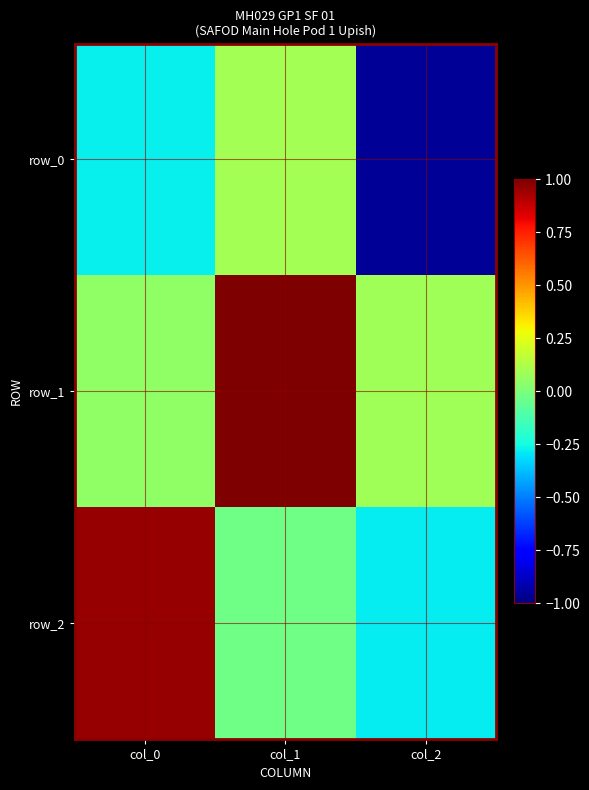

Which category has the lowest value in the row_1 series?

col_0